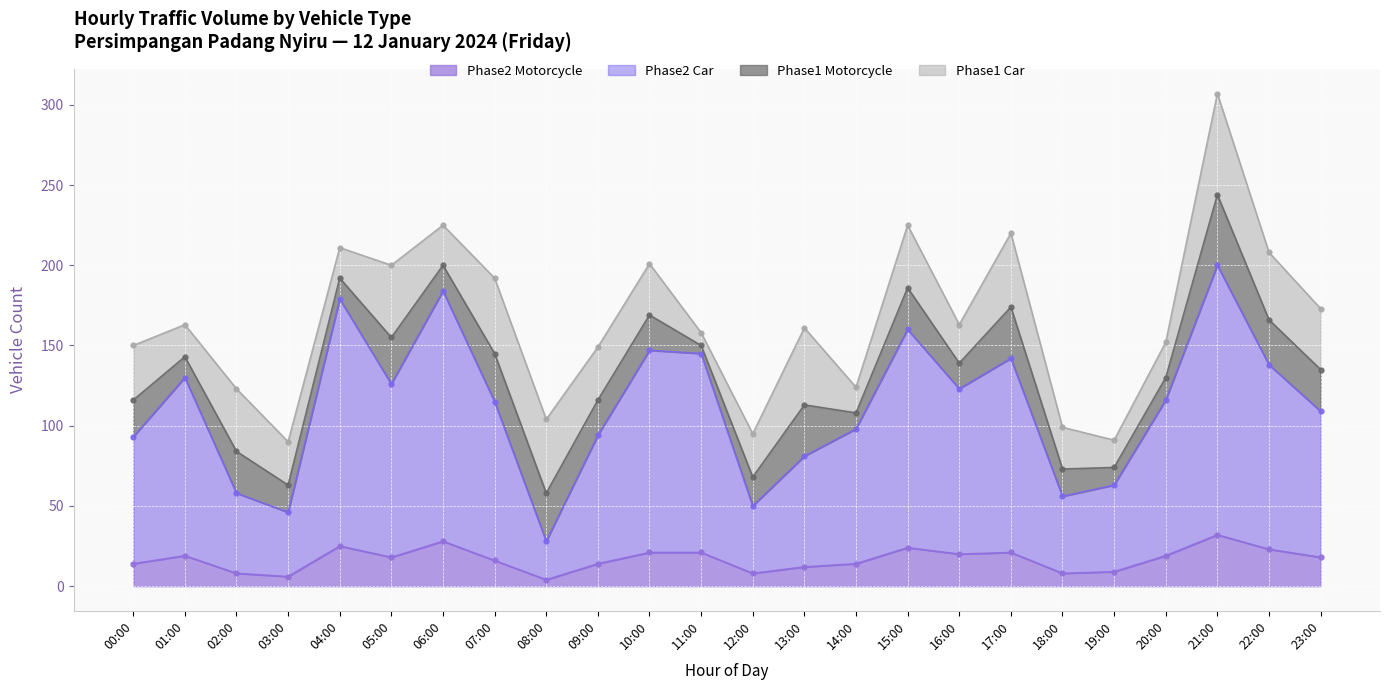

How many interior local valleys does the Phase2 Car series have?

6